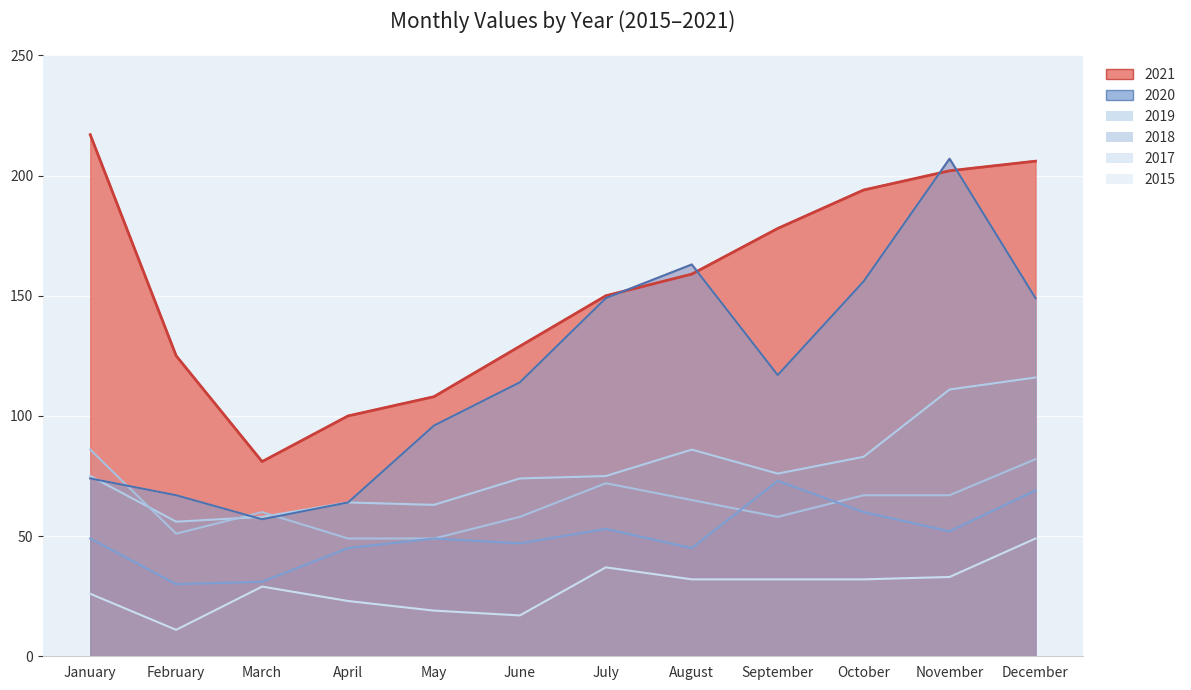

At how many categories does at least one series exceed 152?

6